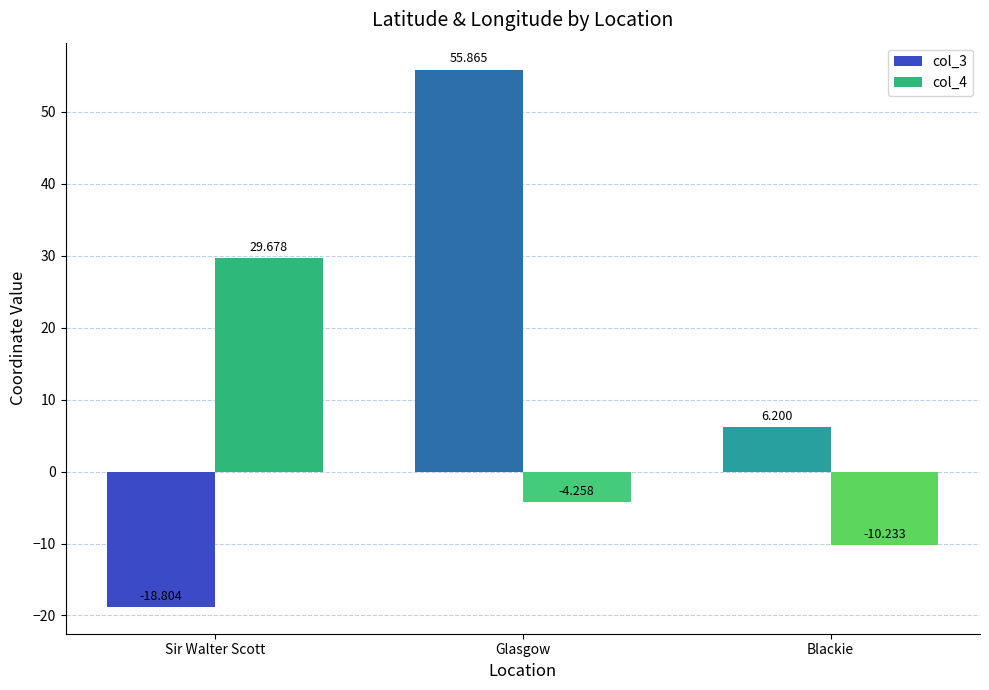

Which series has the largest total across all categories?

col_3